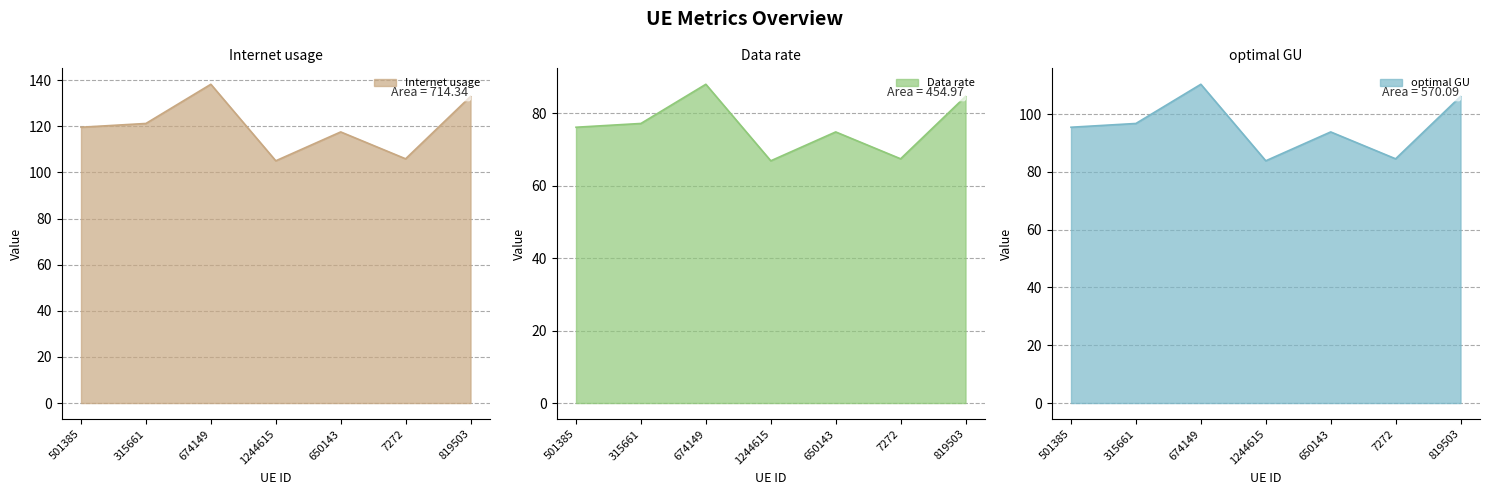

List the labels in order of optimal GU value, smallest first.

1244615, 7272, 650143, 501385, 315661, 819503, 674149